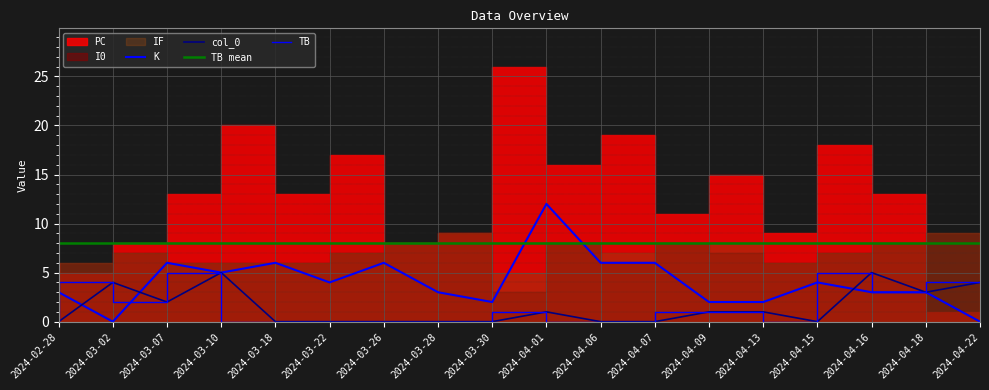

At which category is the sum across all series the highest?

2024-03-10